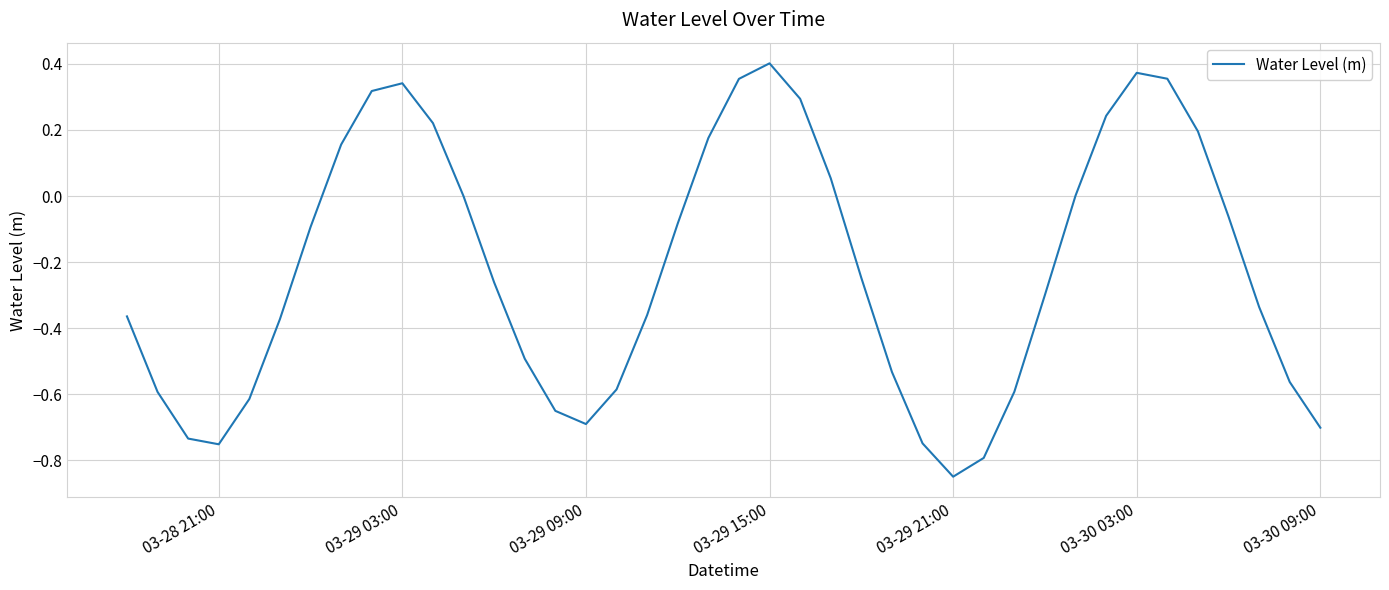

Which category has the lowest value across all series?

03-29 21:00